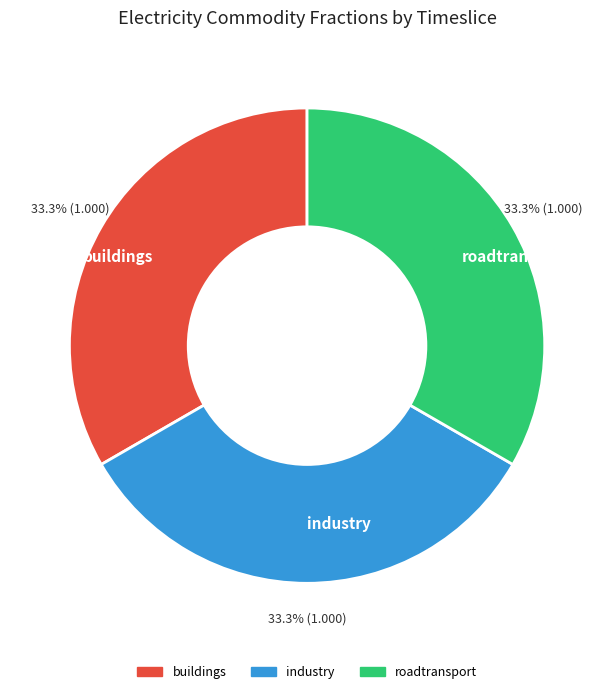

To the nearest percent, what is the difference between the largest and smallest slice percentages?

0%